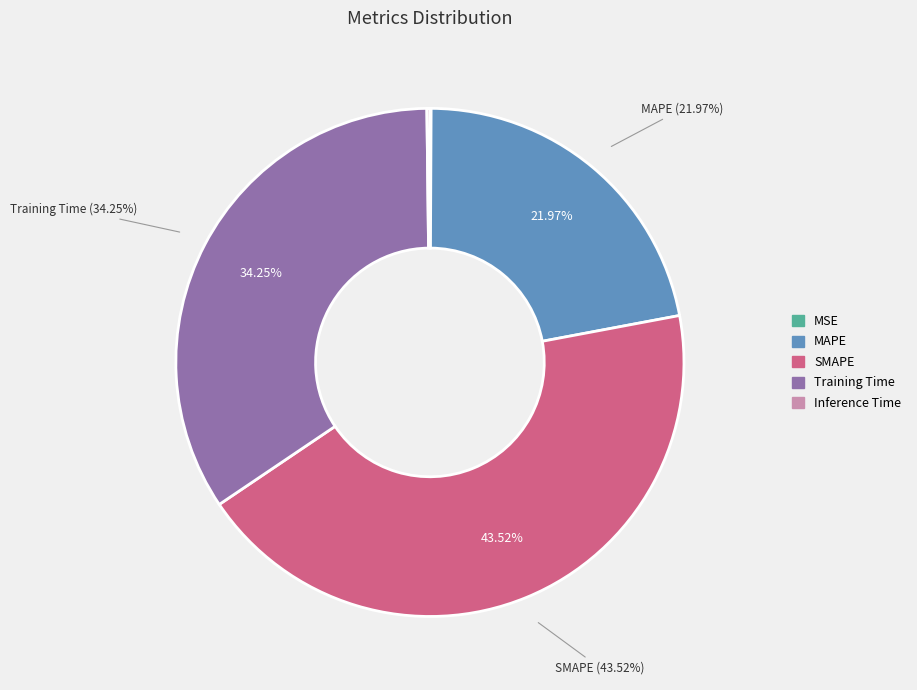

True or false: MAPE accounts for 22% of the total.

True